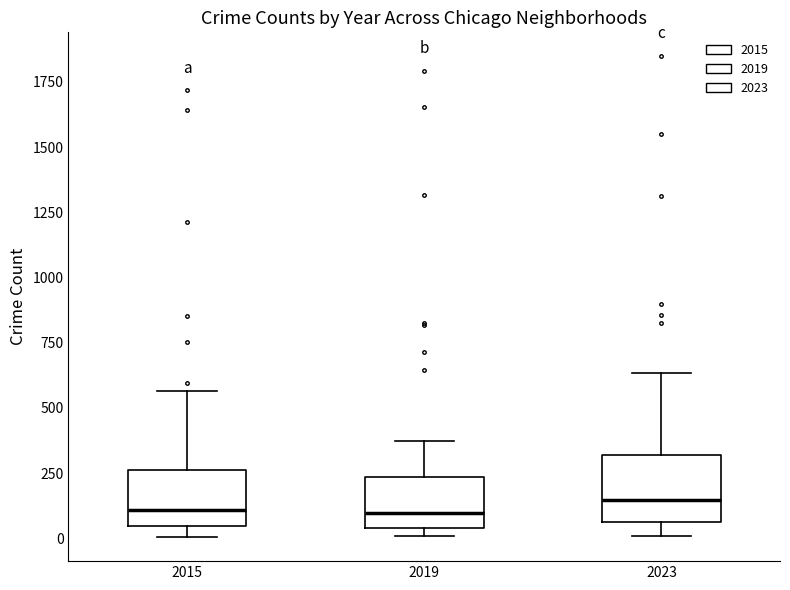

Reading left to right, transcribe this box plot: for each box, give where its median line is, the range the box spans, and where its two whiskers end, as read against the y-axis. The values are not printed on the chart, so give them approximately, as read against the axis.

2015: median 100, box 50 to 250, whiskers 0 to 550
2019: median 100, box 50 to 250, whiskers 0 to 400
2023: median 150, box 50 to 300, whiskers 0 to 650